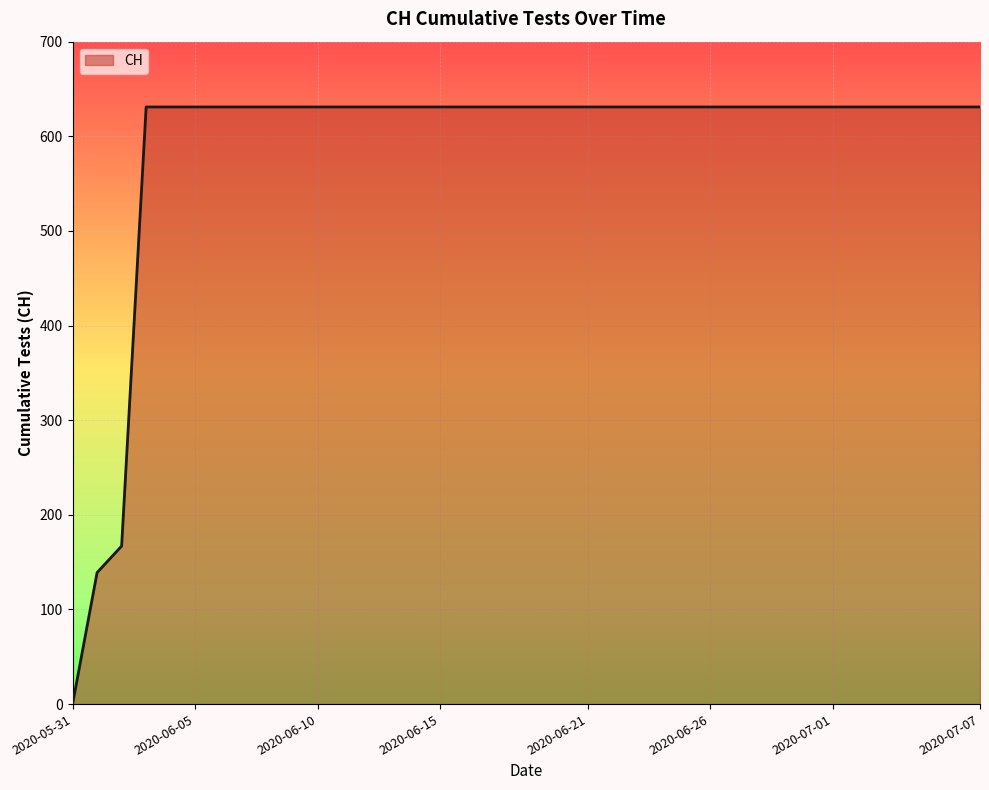

What is the difference between the maximum and minimum values?

631